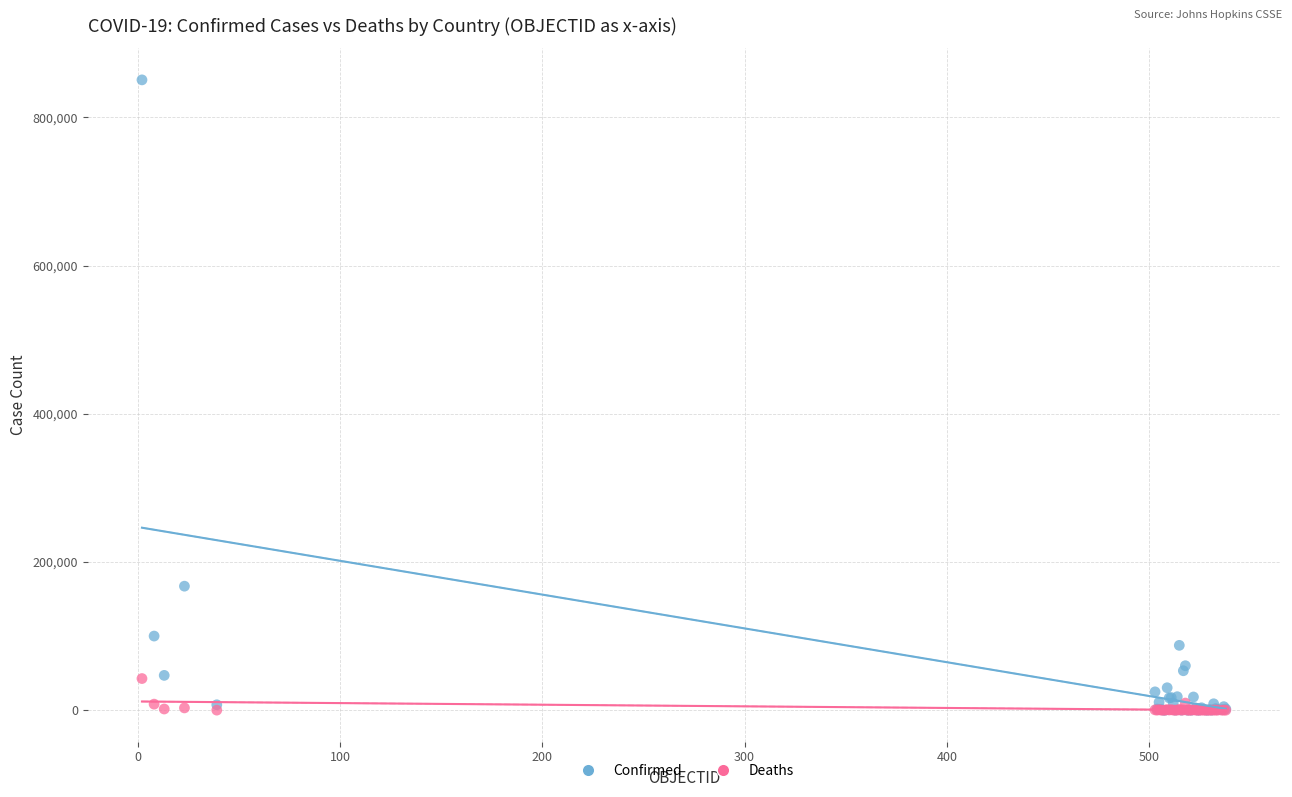

Across all series, what Y value is closest to 425257?

167355